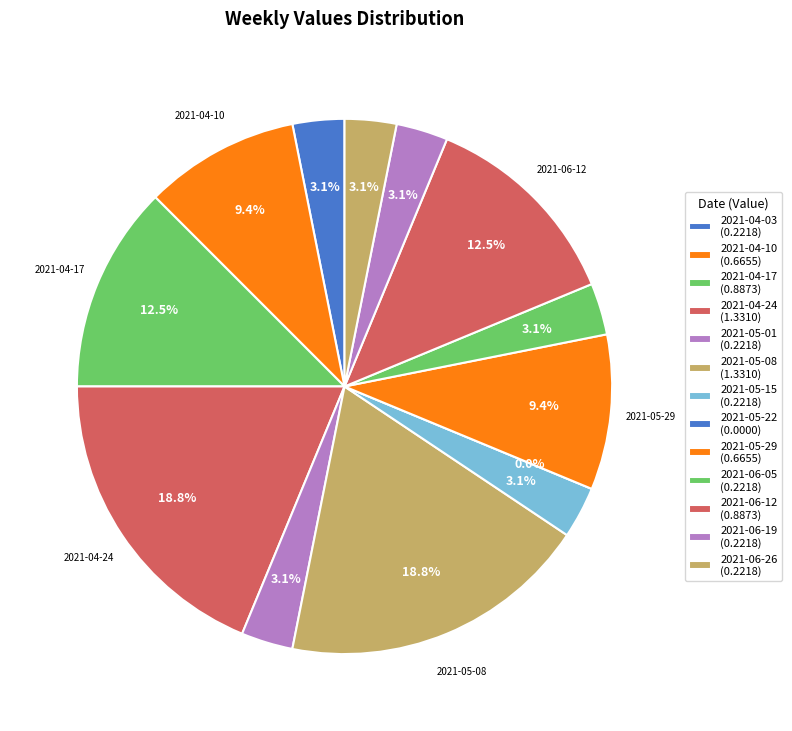

What percentage do 2021-05-22 and 2021-04-10 together represent?

9.4%